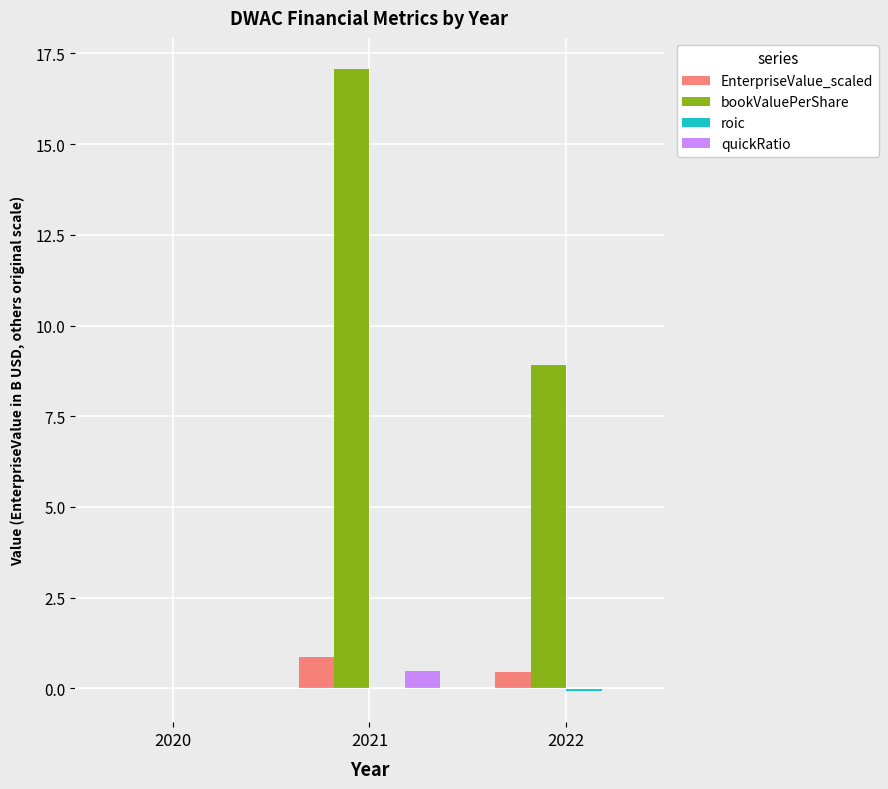

The value of bookValuePerShare at 2021 is 30.0. True or false?

False